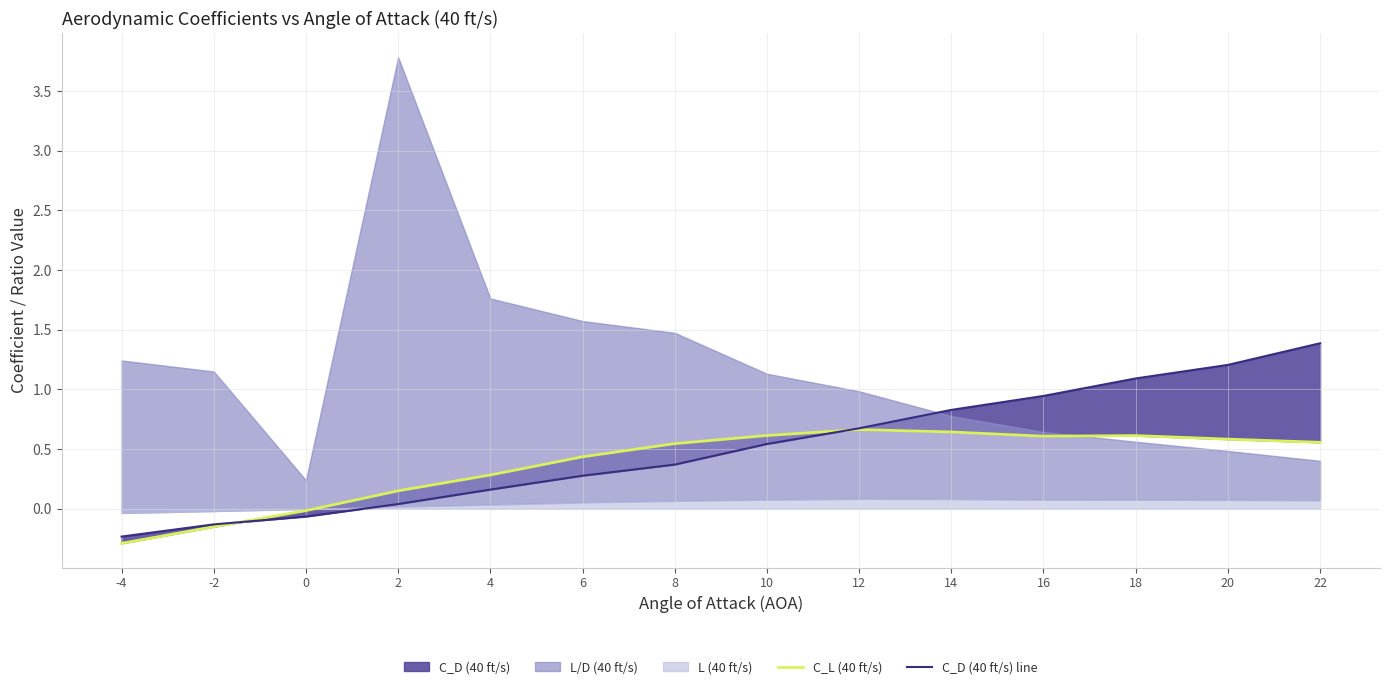

What is the minimum value for C_L (40 ft/s)?

-0.3